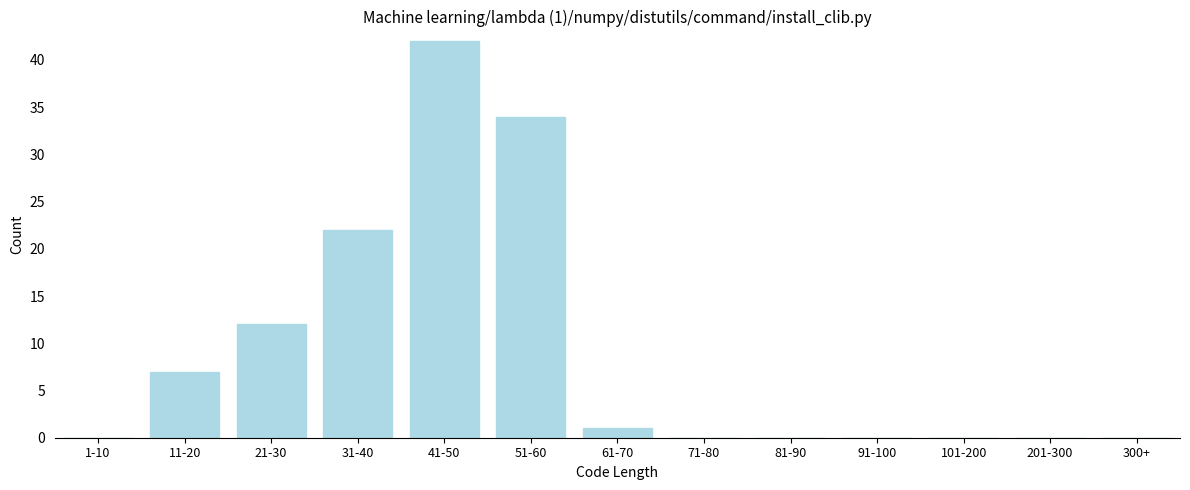

Reading left to right, what are all the values shown in this chart?

1-10=0	11-20=7	21-30=12	31-40=22	41-50=42	51-60=34	61-70=1	71-80=0	81-90=0	91-100=0	101-200=0	201-300=0	300+=0